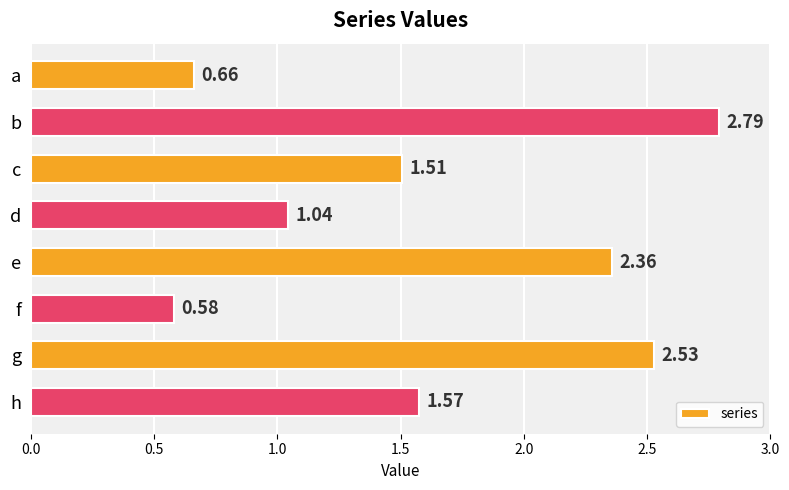

List the labels in order of value, smallest first.

f, a, d, c, h, e, g, b